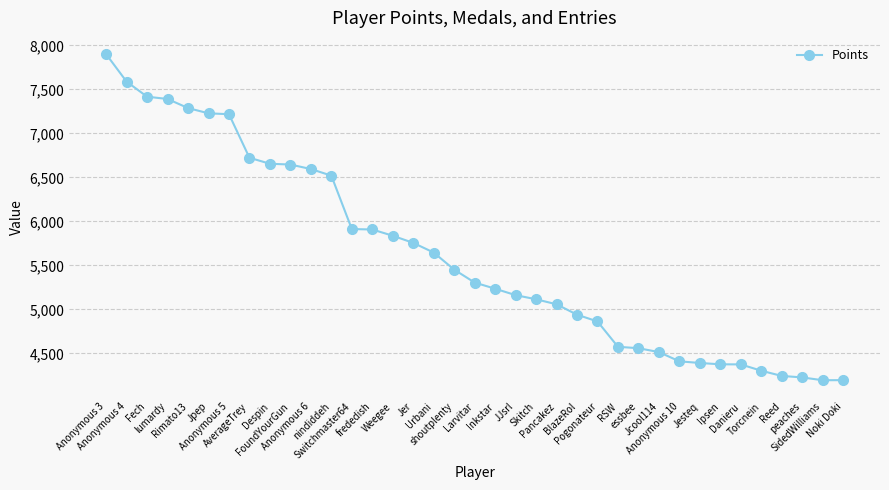

What is the average value?

5613